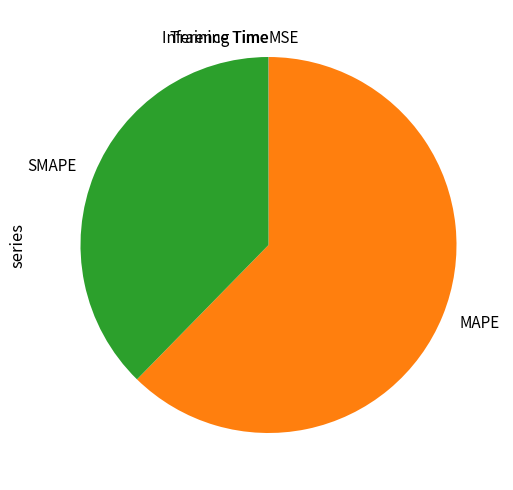

The SMAPE slice represents 47% of the pie. True or false?

False